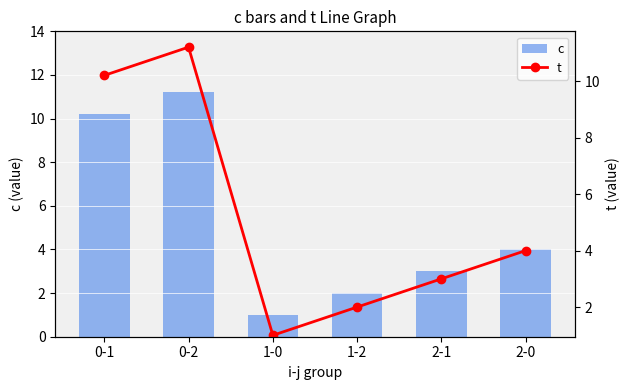

What is the total value across all series at 1-0?

2.0